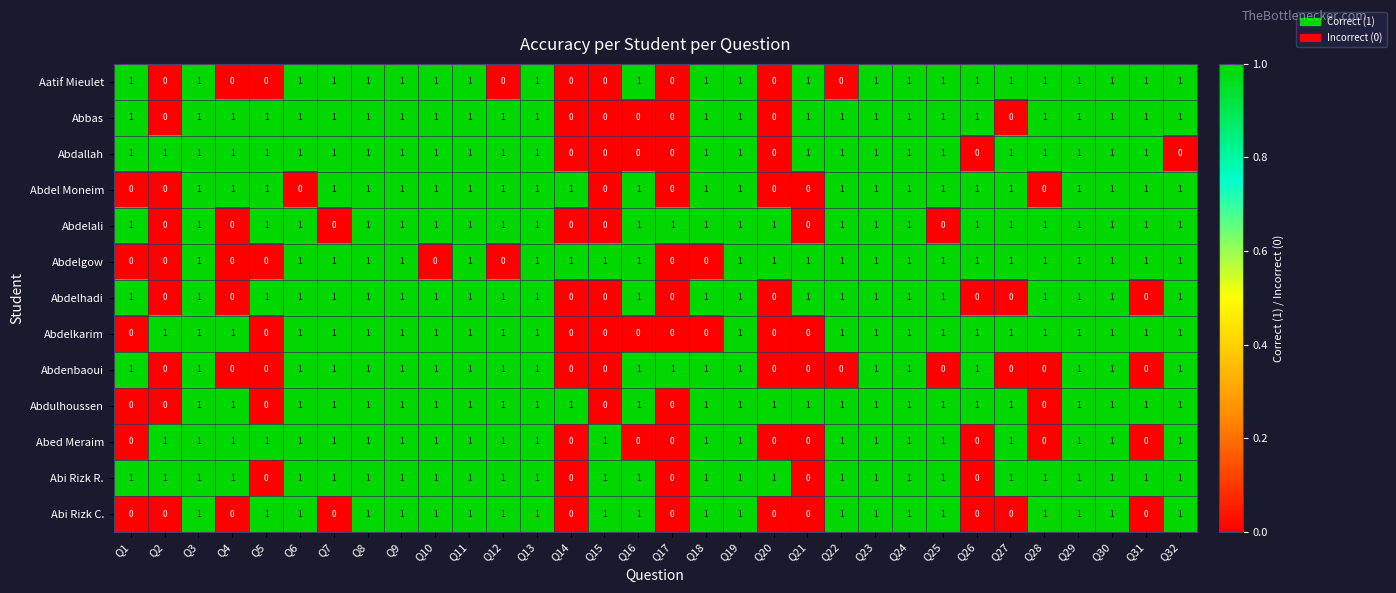

Count the number of categories in the chart.

32